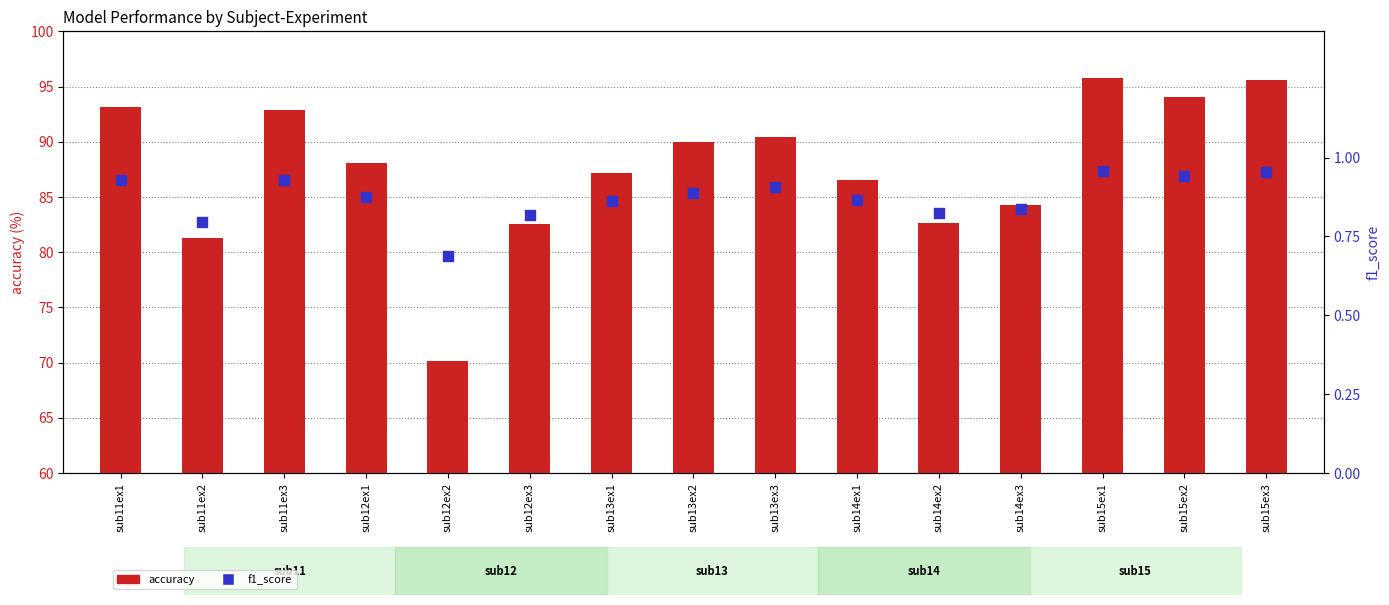

Which series has the largest Y range (max minus min)?

accuracy